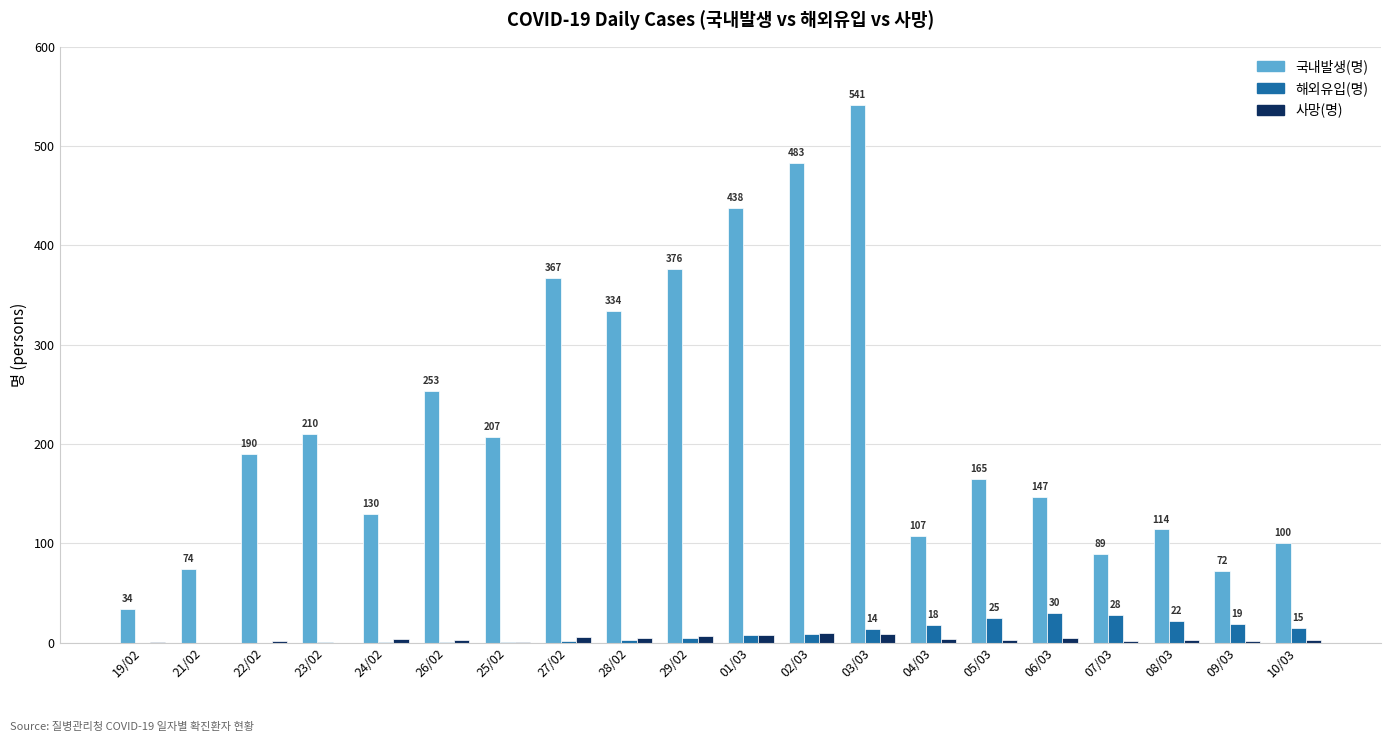

Which series has the largest range (max minus min)?

국내발생(명)